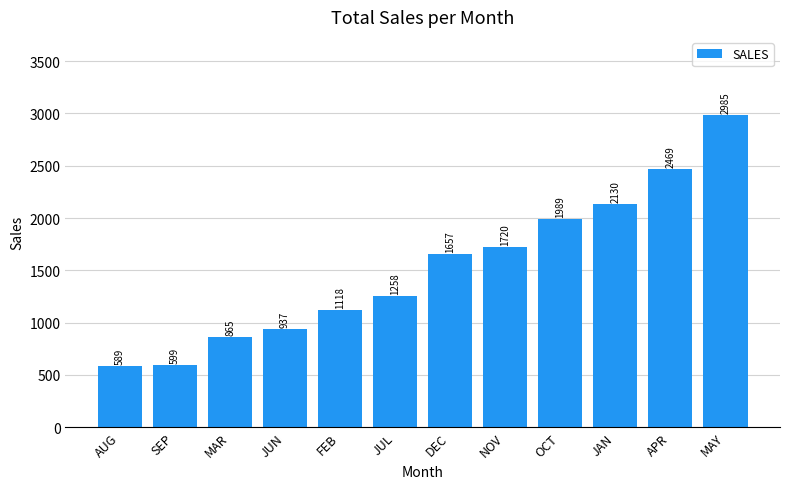

List the labels in order of value, smallest first.

AUG, SEP, MAR, JUN, FEB, JUL, DEC, NOV, OCT, JAN, APR, MAY